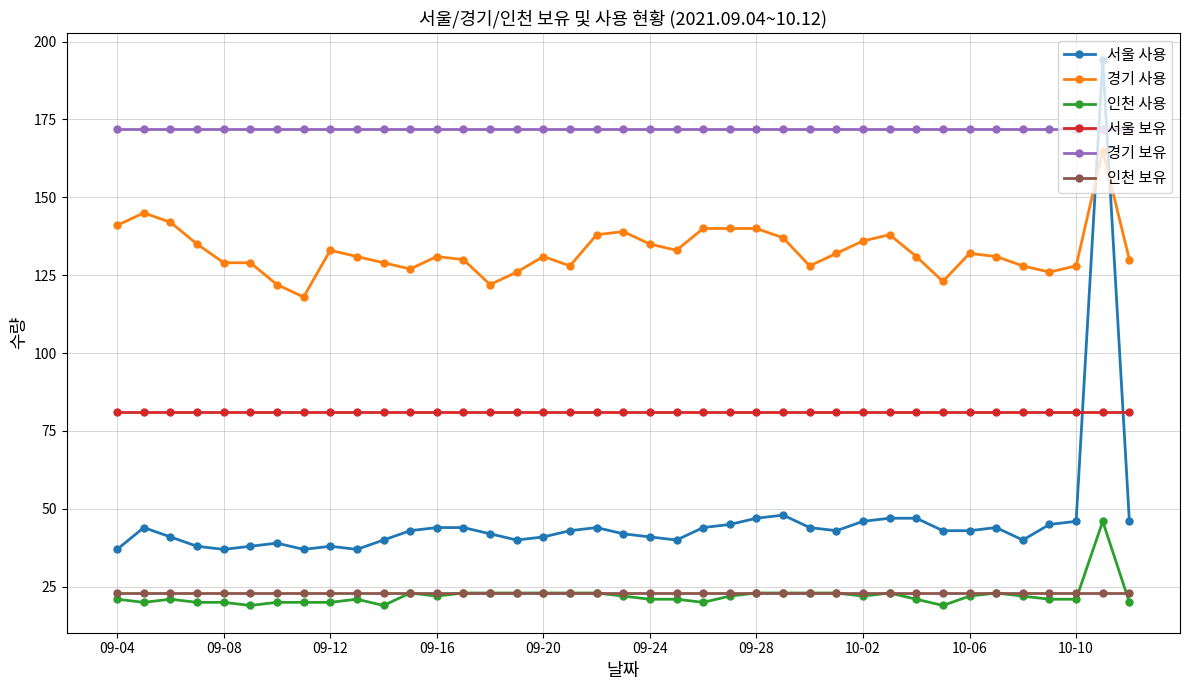

Which series has the largest total across all categories?

경기 보유